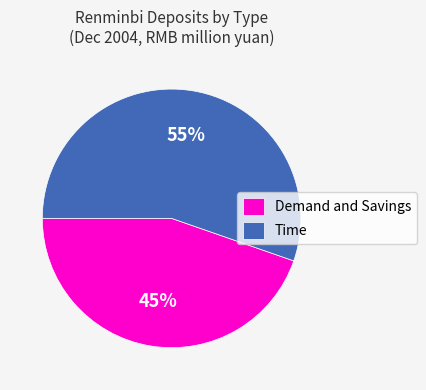

Approximately how many times larger is the value at Time compared to Demand and Savings?

1.2